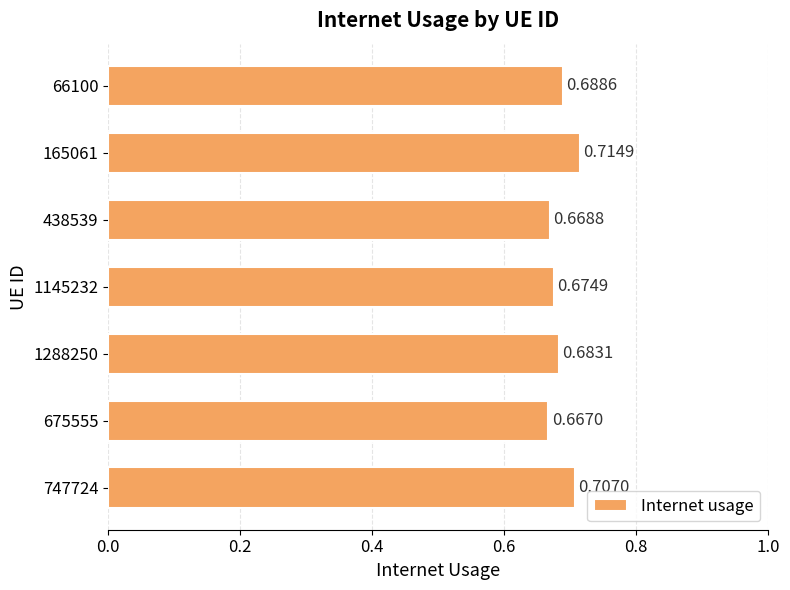

What is the sum of all values?

4.8